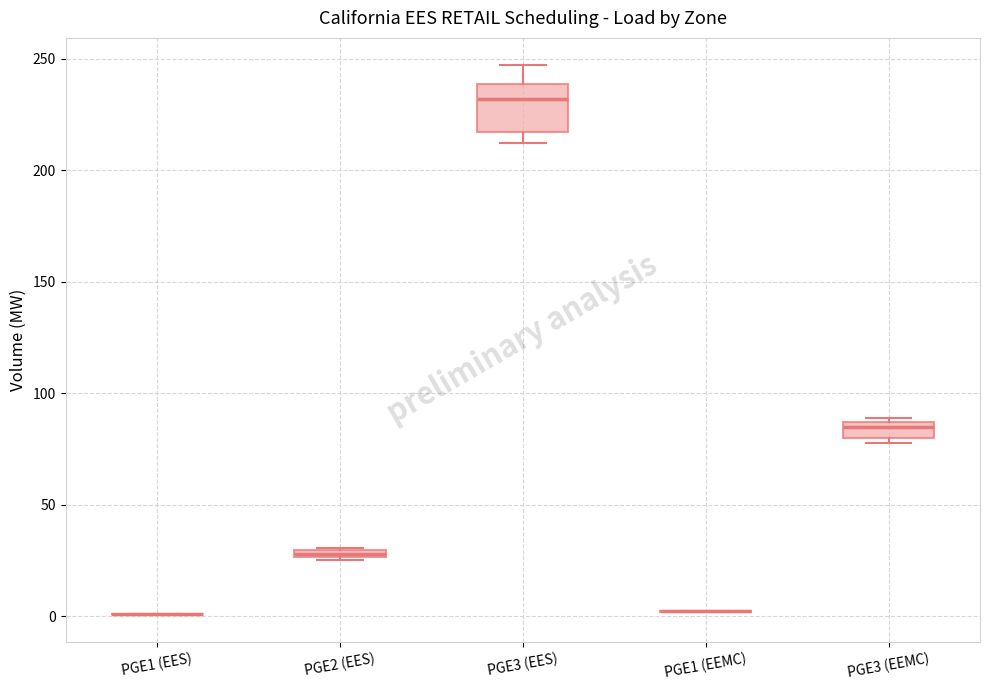

Comparing the boxes themselves (not the whiskers), which one is the tallest?

PGE3 (EES)